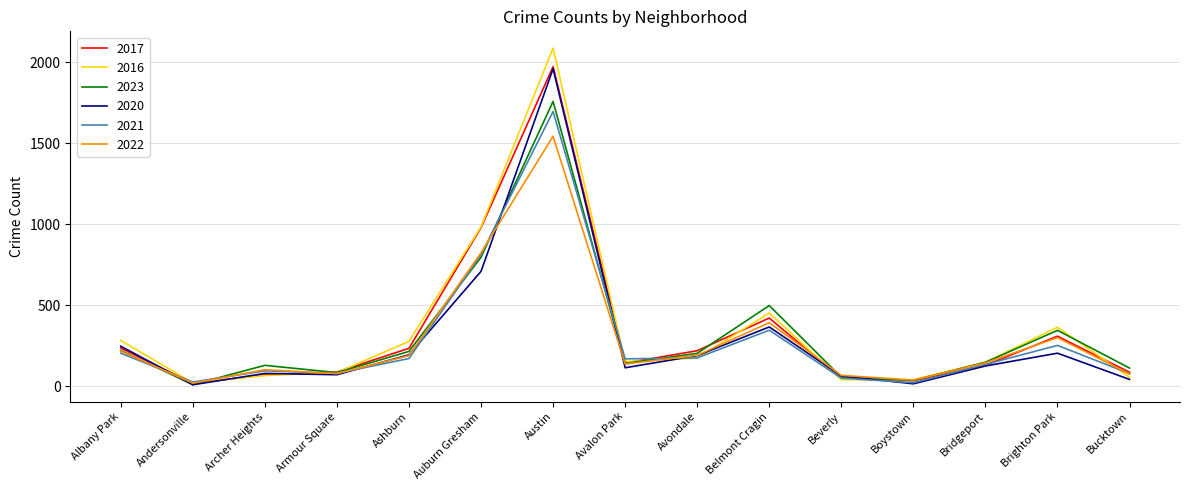

At which label does 2021 reach its peak?

Austin